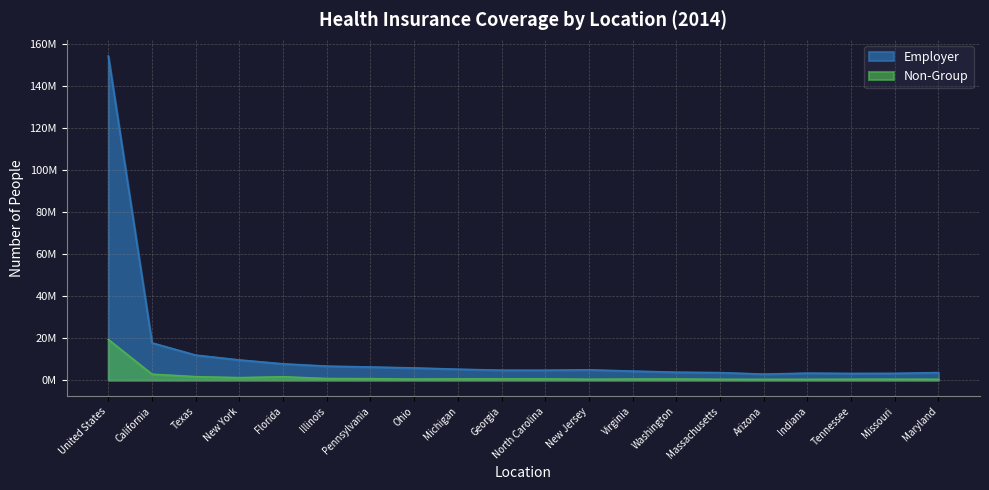

True or false: Employer and Non-Group intersect in this chart.

False